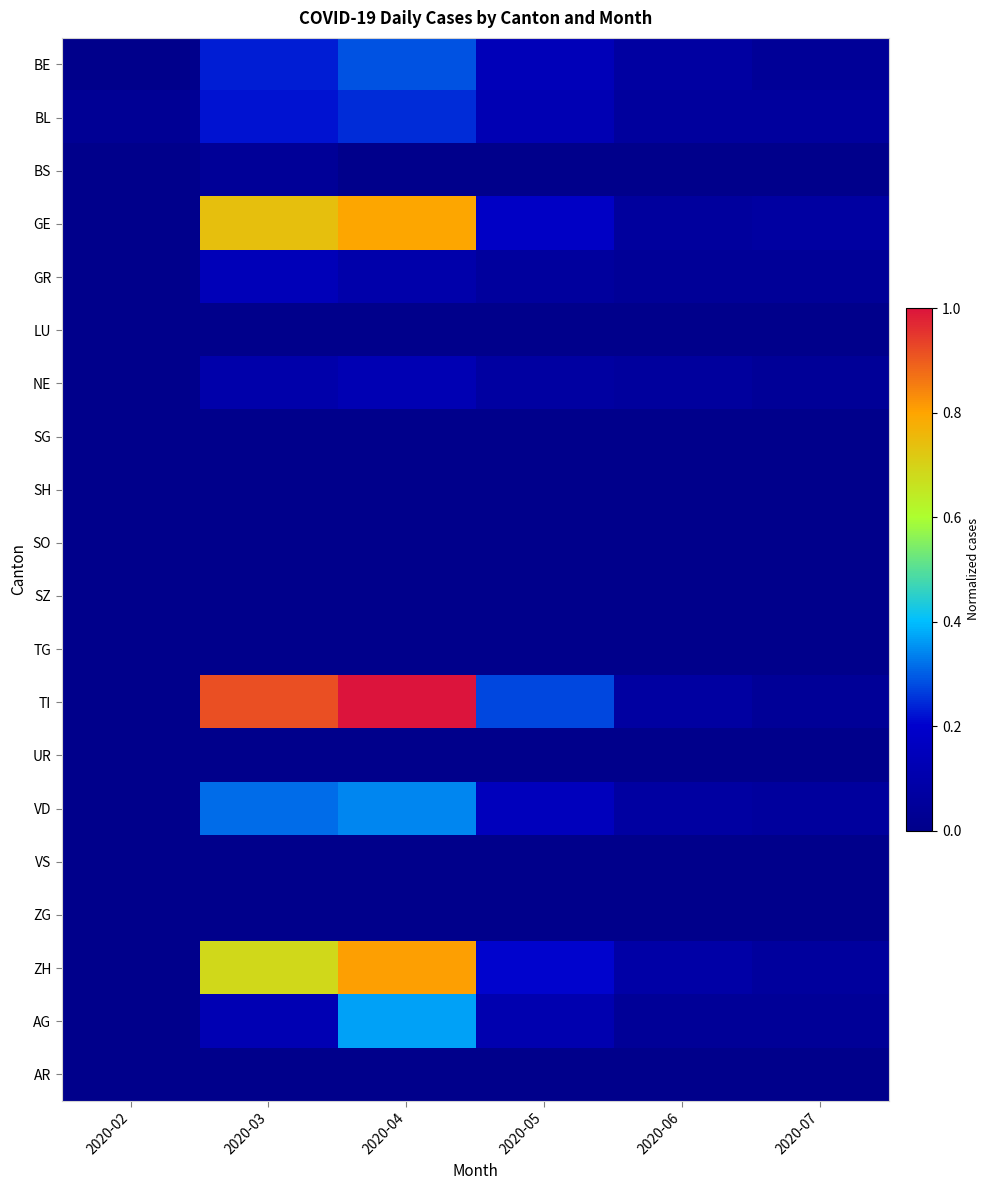

What is the spread (max minus min) of values at 2020-07?

0.1